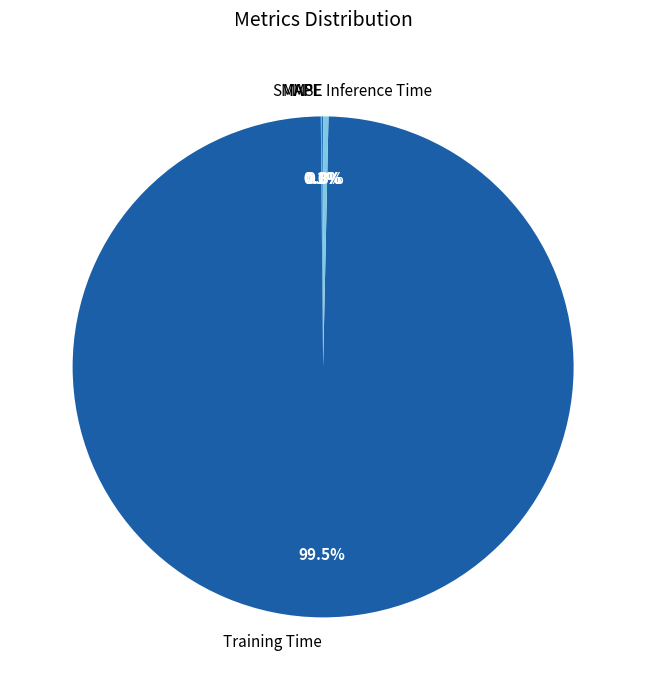

Which slice is the largest?

Training Time